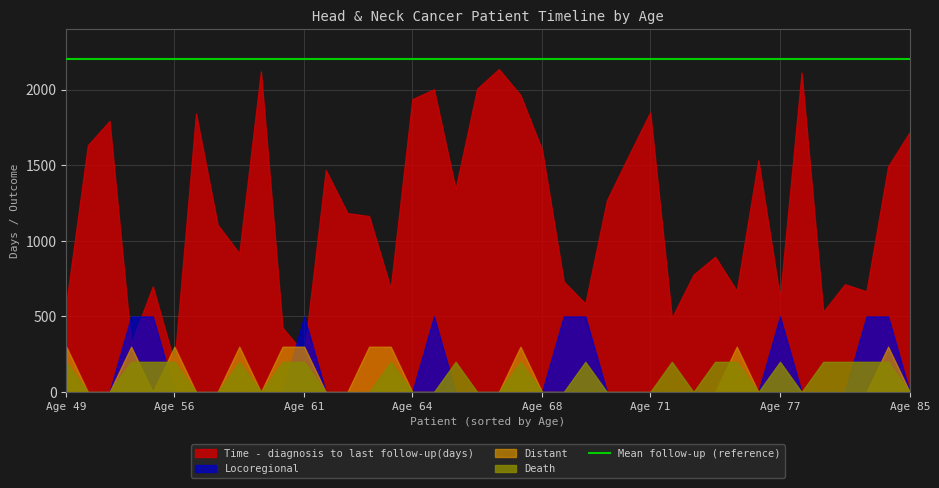

True or false: Death has a value of 1 at 29.

False